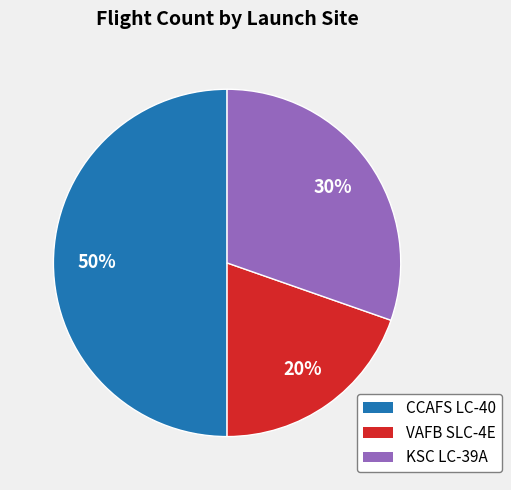

Which slice is the smallest?

VAFB SLC-4E